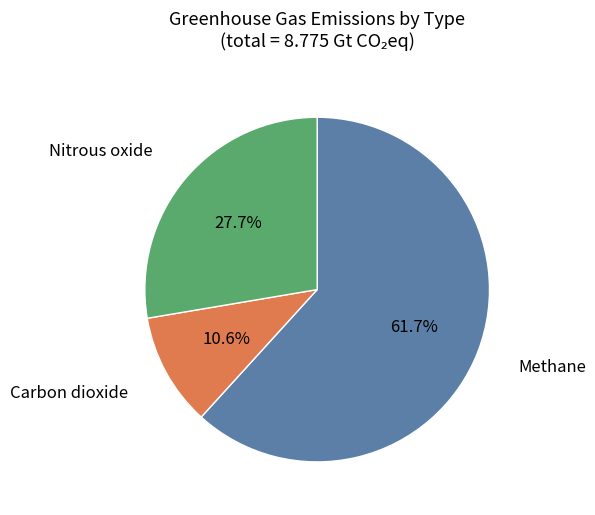

Does any single category account for the majority?

Yes